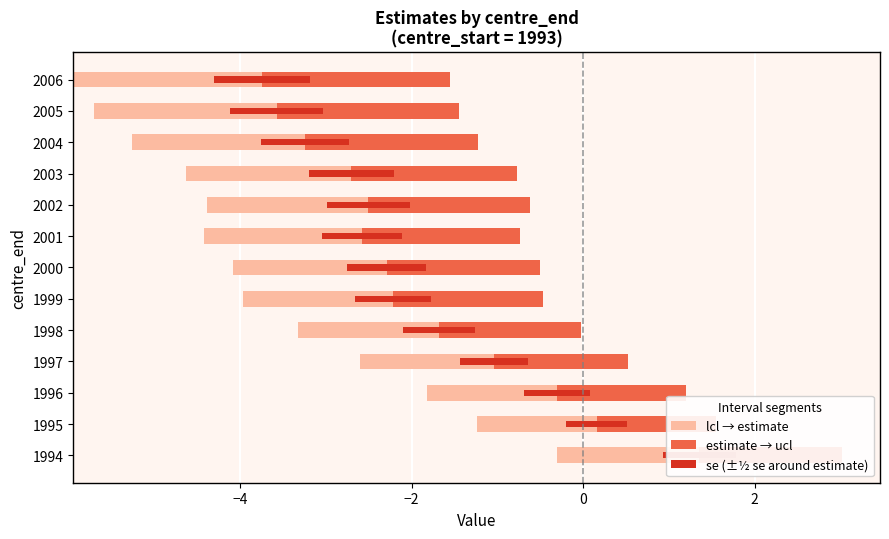

Is the value of se (±½ se around estimate) at 1999 greater than the value of estimate → ucl at 1998?

No